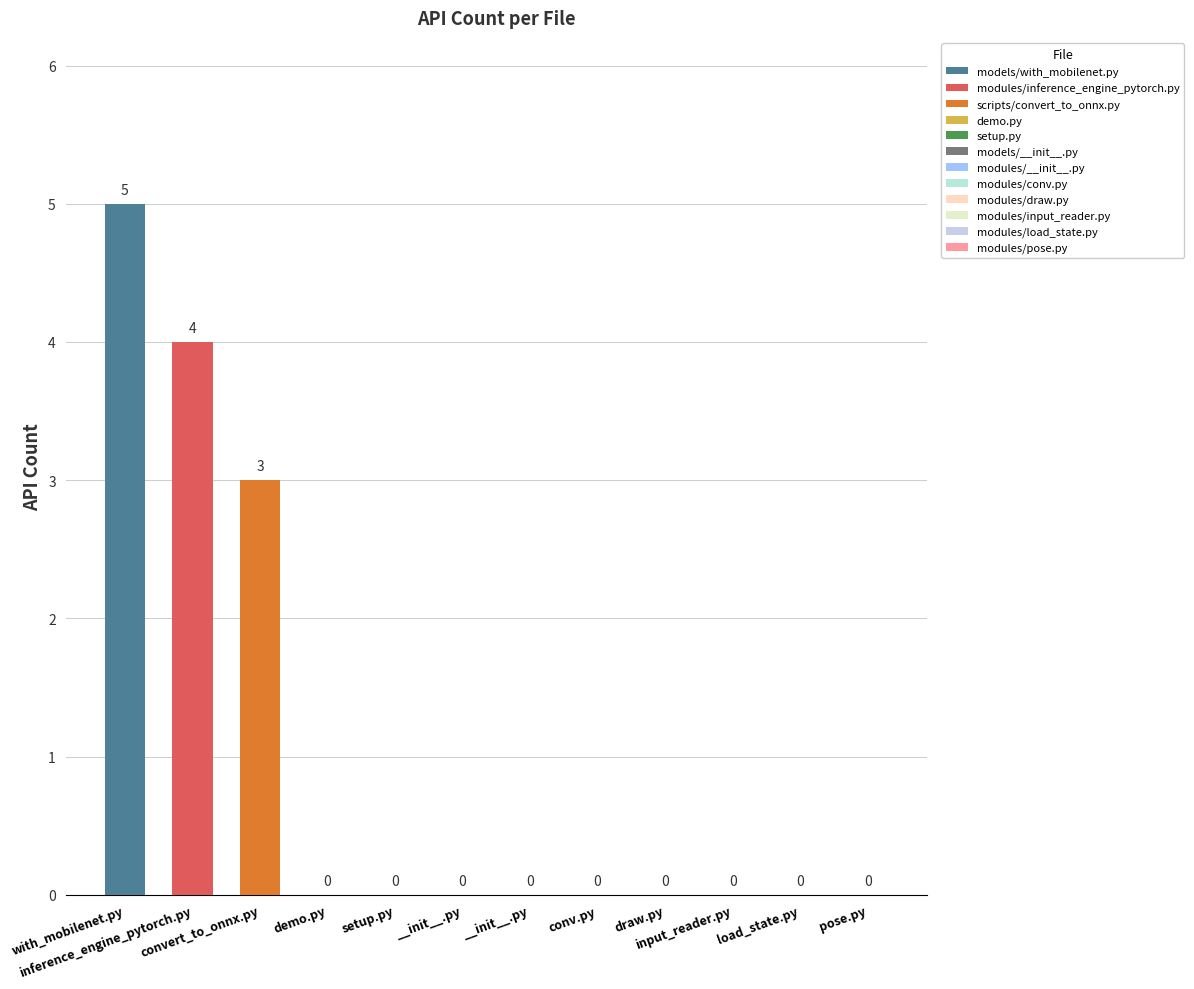

How many bars are there in total?

3